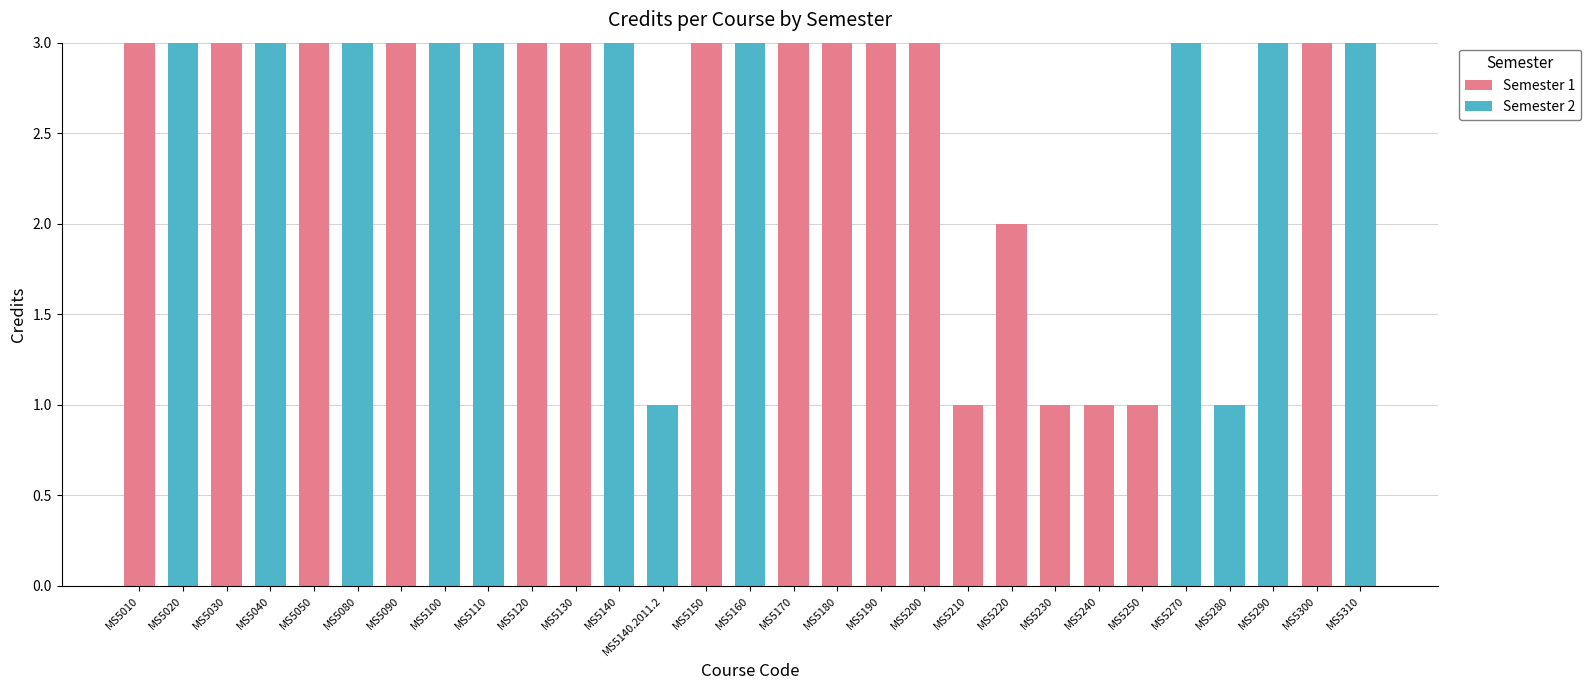

Count the number of data series in this chart.

2